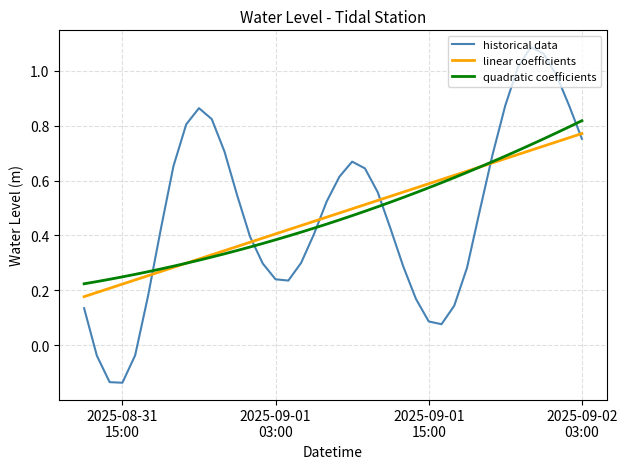

Which series has the largest range (max minus min)?

historical data